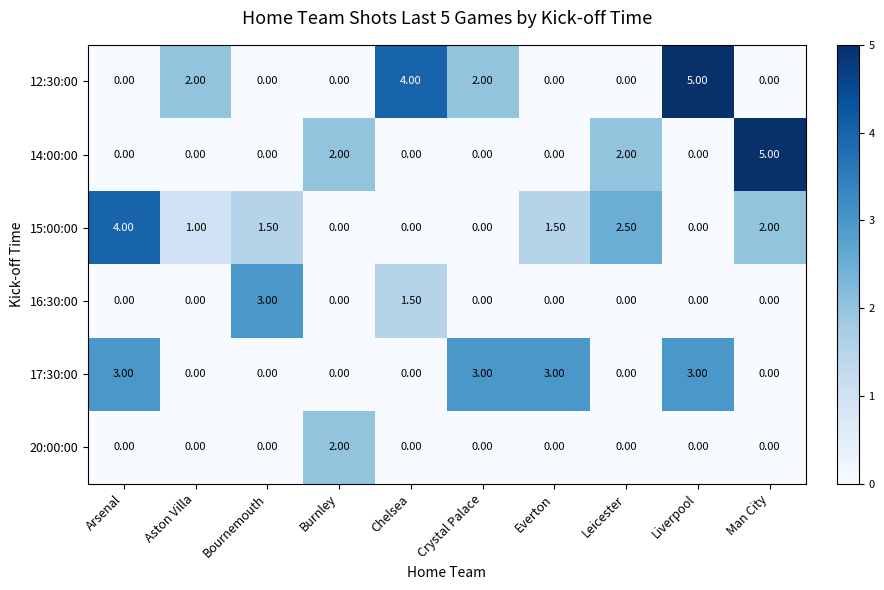

Is the value of 15:00:00 at Bournemouth greater than the value of 14:00:00 at Everton?

Yes